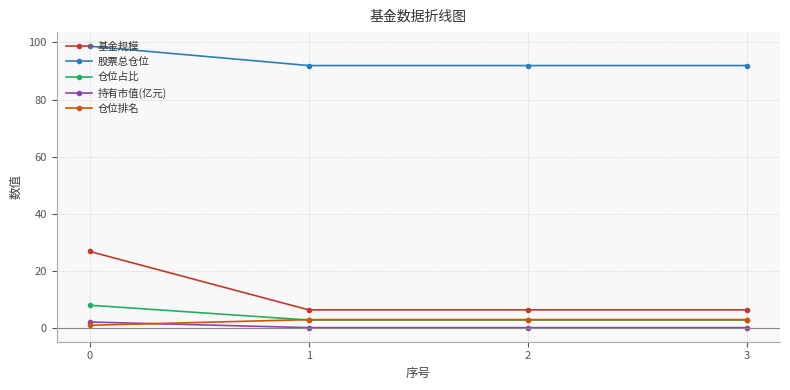

Which series has the largest total across all categories?

股票总仓位